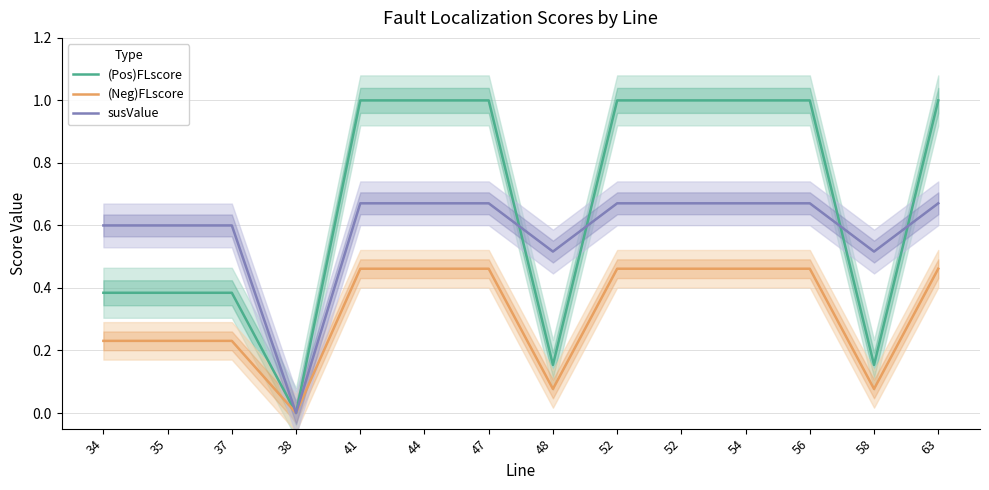

What is the total value across all series at 35?

1.2